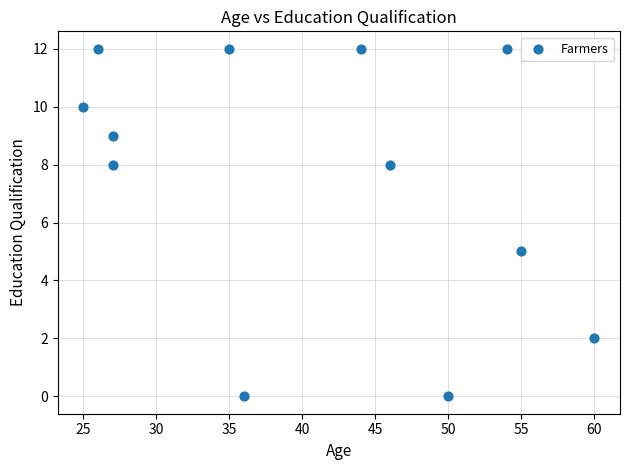

What is the average Y value?

8